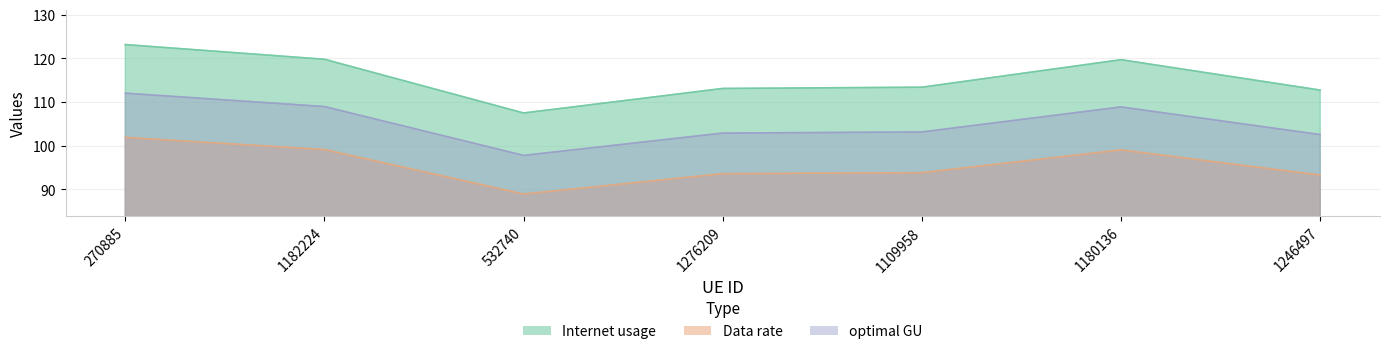

What is the label of the 4th point from the left?

1276209